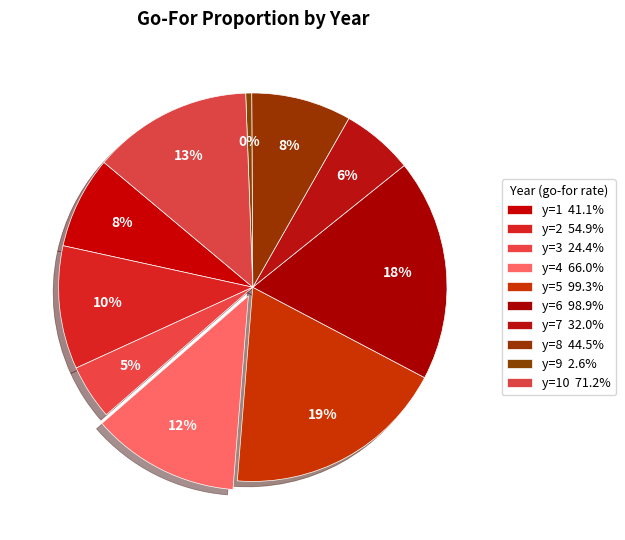

How many segments does this pie chart have?

10